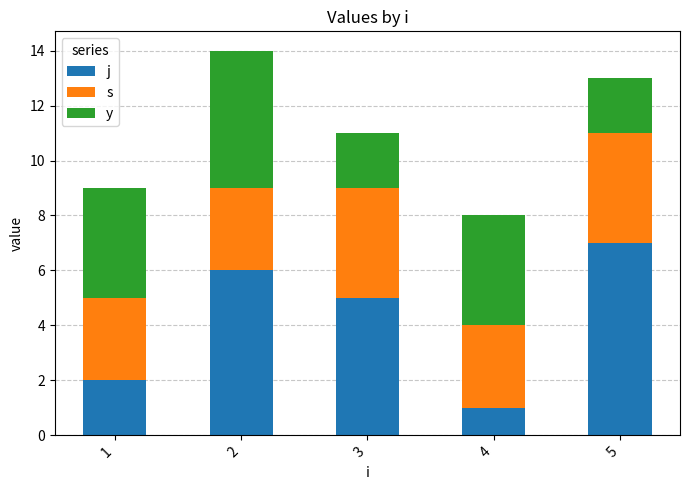

List the series in order of their peak value, highest first.

j, y, s